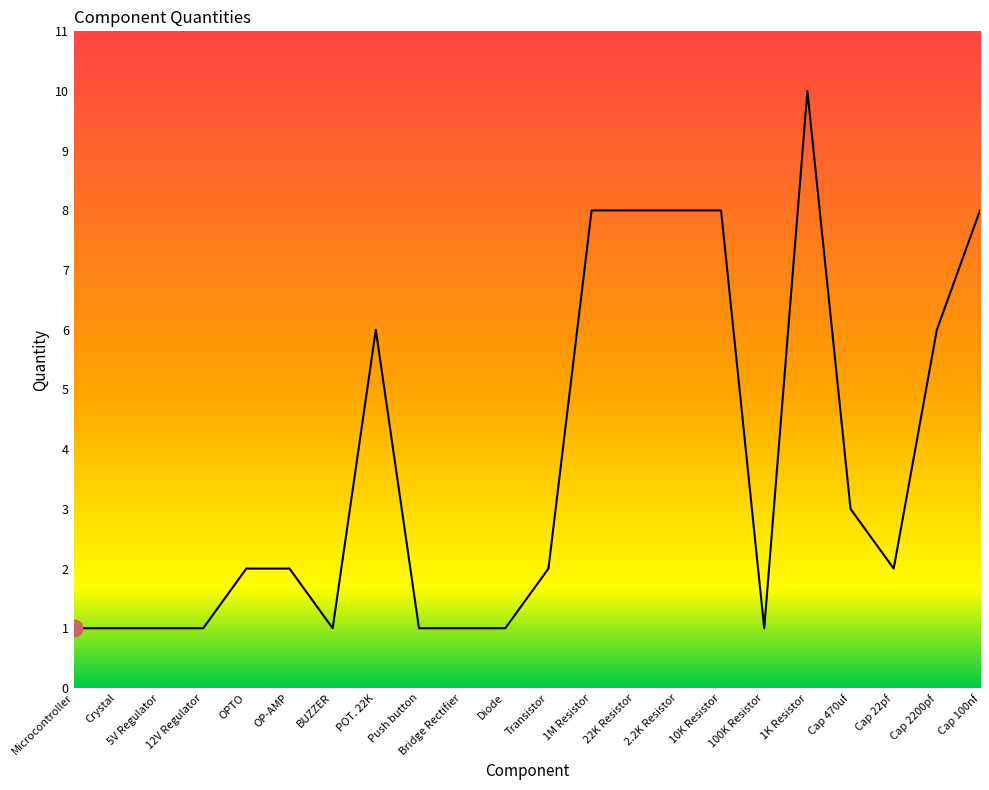

The chart shows a value of 3 at Cap 470uf. True or false?

True